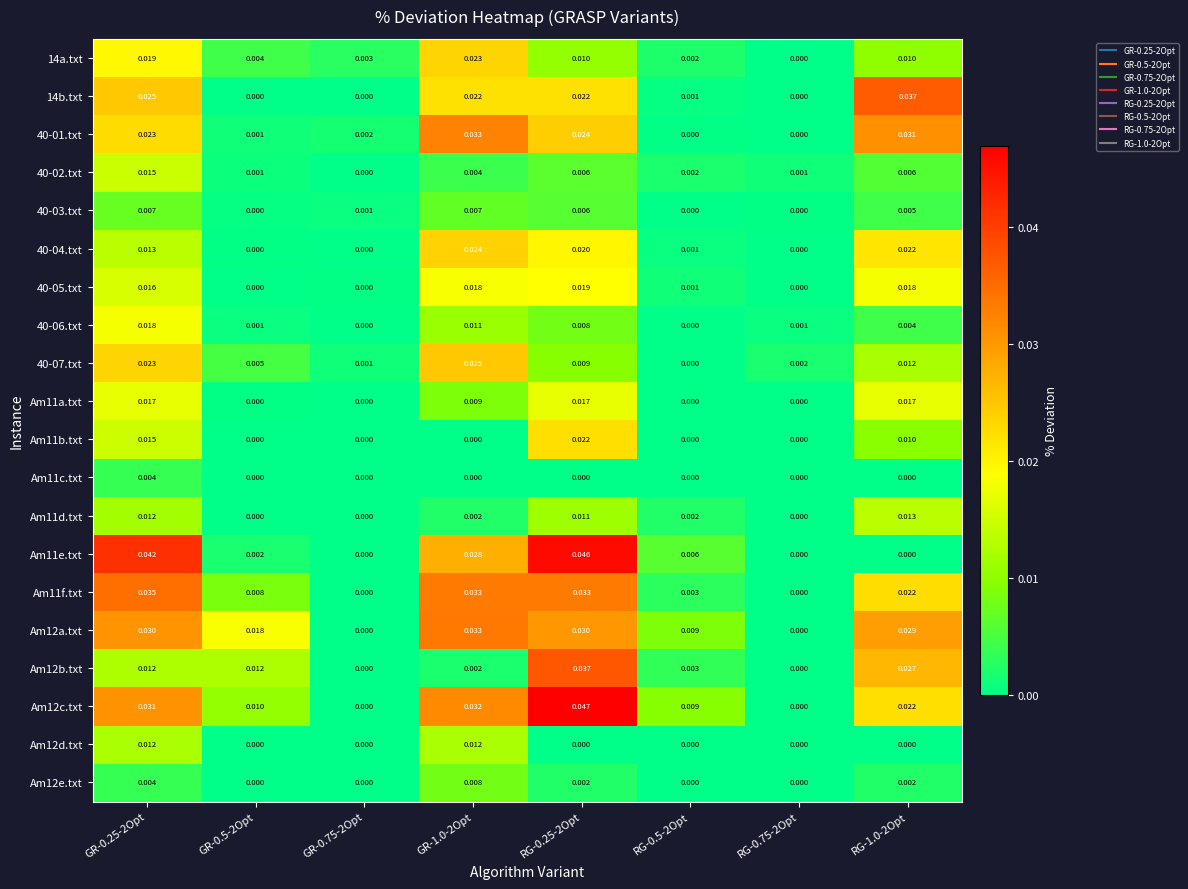

What is the total value across all series at RG-0.25-2Opt?

0.4